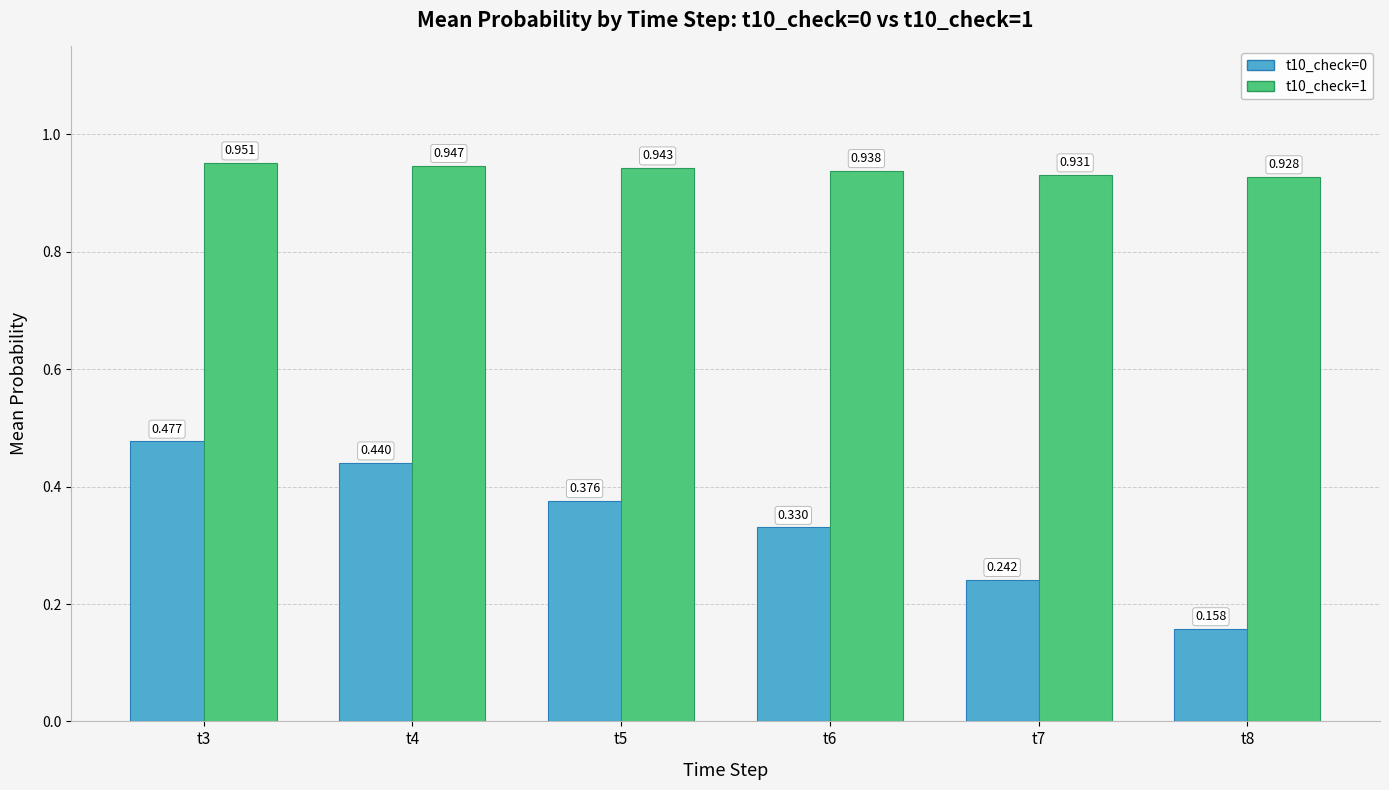

Is the value of t10_check=1 at t7 greater than the value of t10_check=0 at t6?

Yes